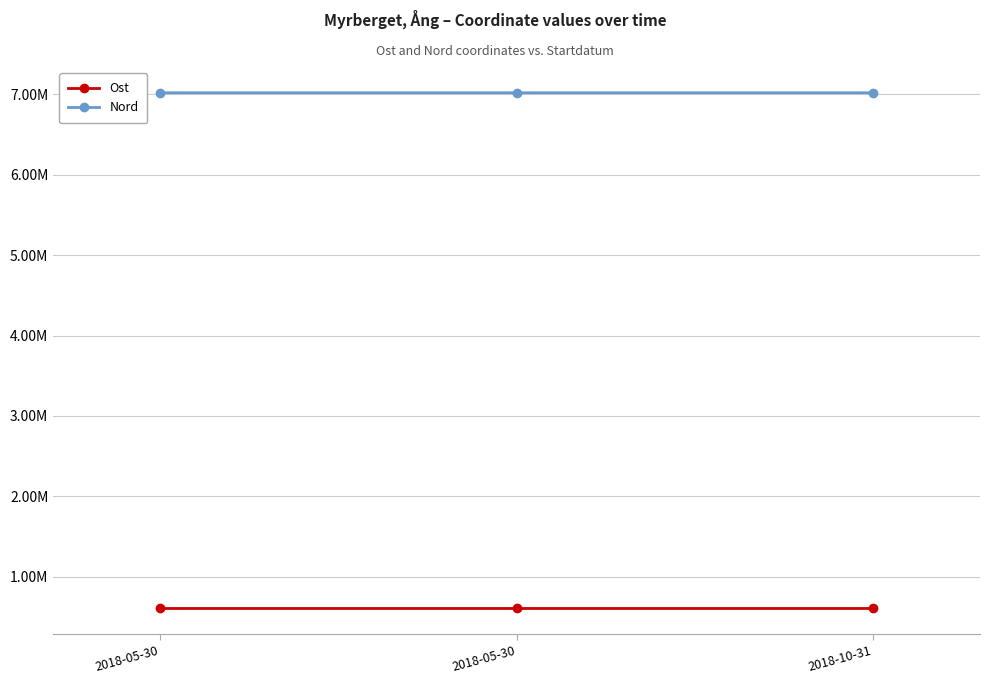

What is the difference between the Ost values at 2018-10-31 and 2018-05-30?

12.3